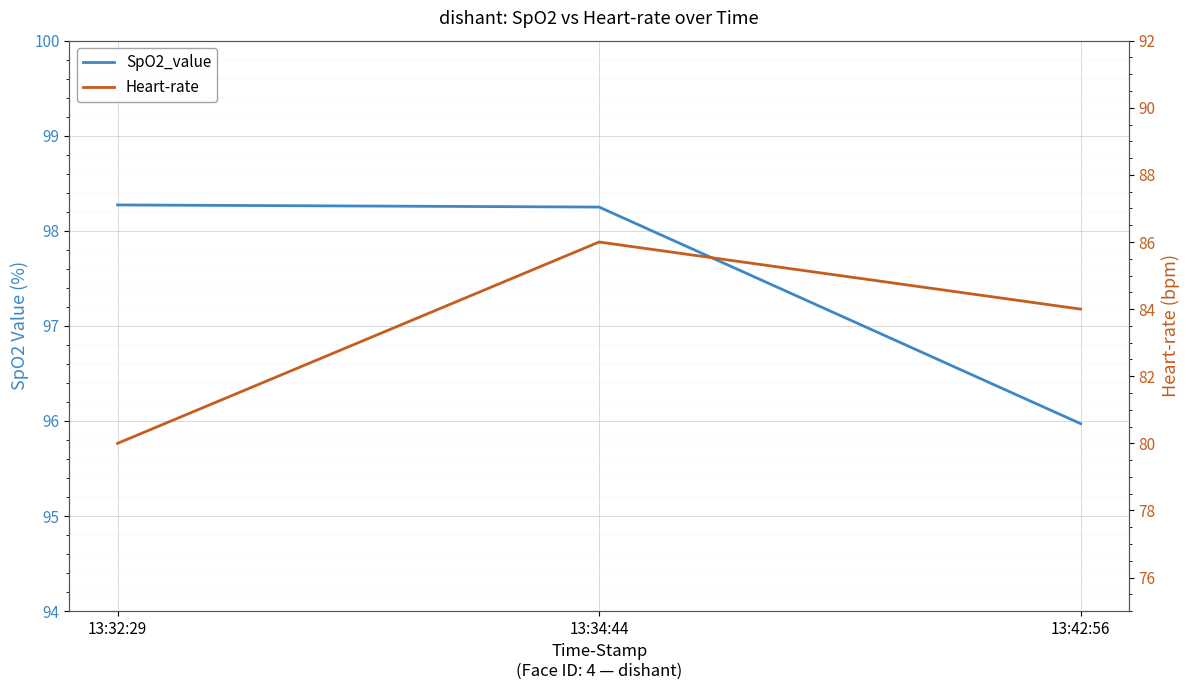

Rank the categories by Heart-rate value from highest to lowest.

13:34:44, 13:42:56, 13:32:29